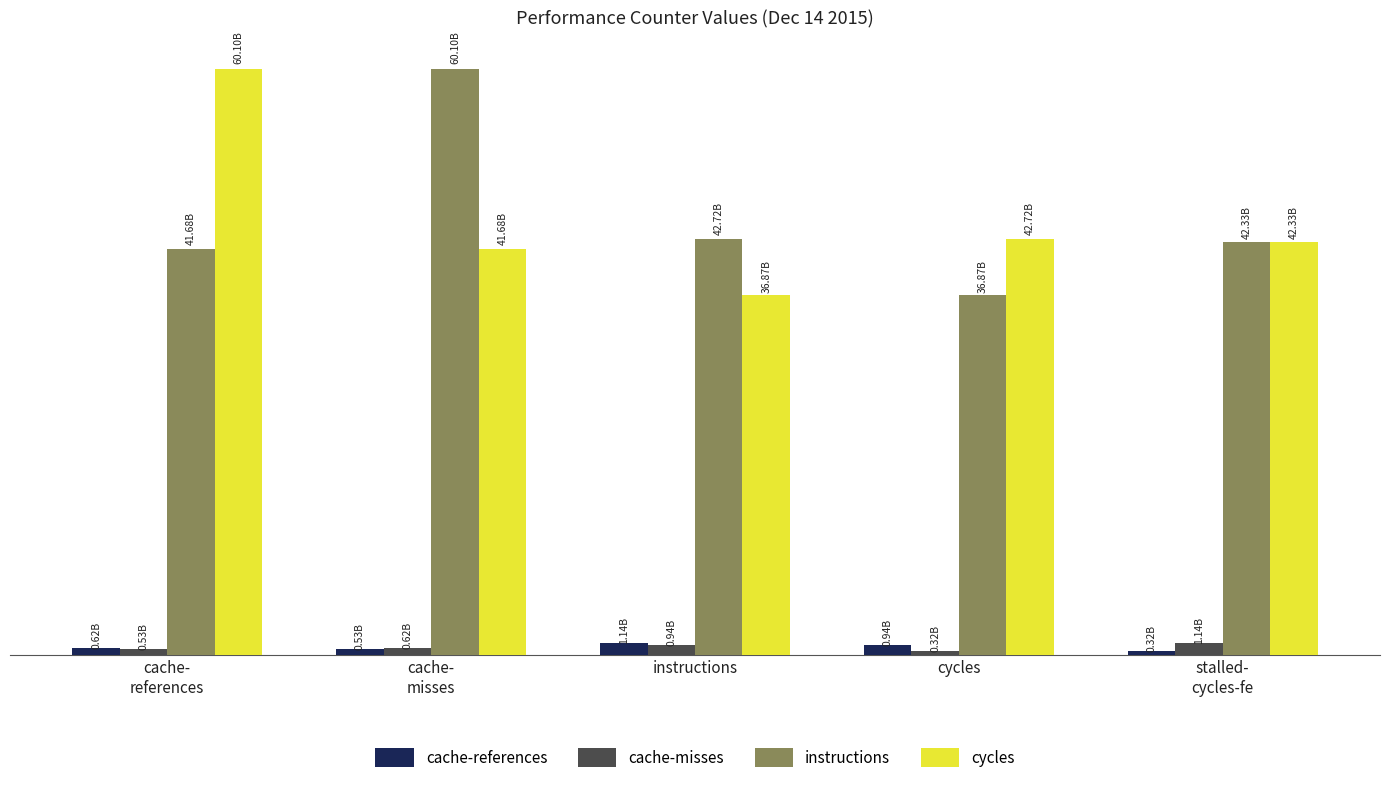

Reading left to right, what are all the values shown in this chart?

cache-references: cache-
references=621483659	cache-
misses=527228622	instructions=1138927107	cycles=939287664	stalled-
cycles-fe=323473426
cache-misses: cache-
references=527228622	cache-
misses=621483659	instructions=939287664	cycles=323473426	stalled-
cycles-fe=1138927107
instructions: cache-
references=41677685775	cache-
misses=60102944125	instructions=42715716606	cycles=36873899545	stalled-
cycles-fe=42331868830
cycles: cache-
references=60102944125	cache-
misses=41677685775	instructions=36873899545	cycles=42715716606	stalled-
cycles-fe=42331868830